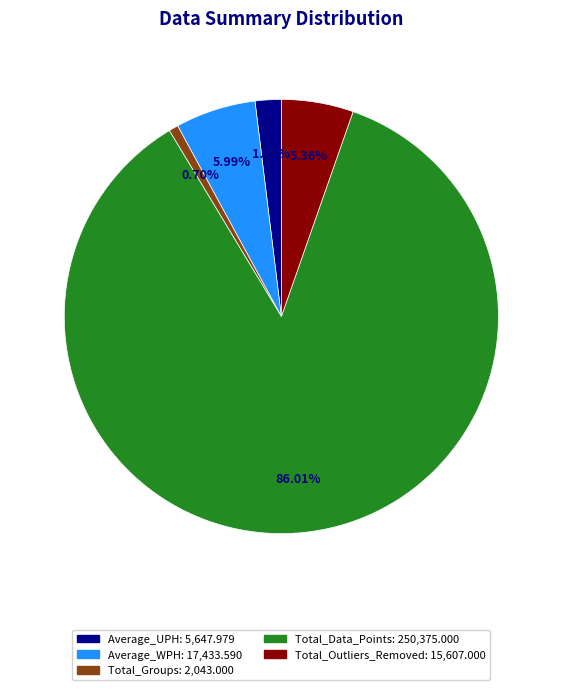

Which slice is the largest?

Total_Data_Points